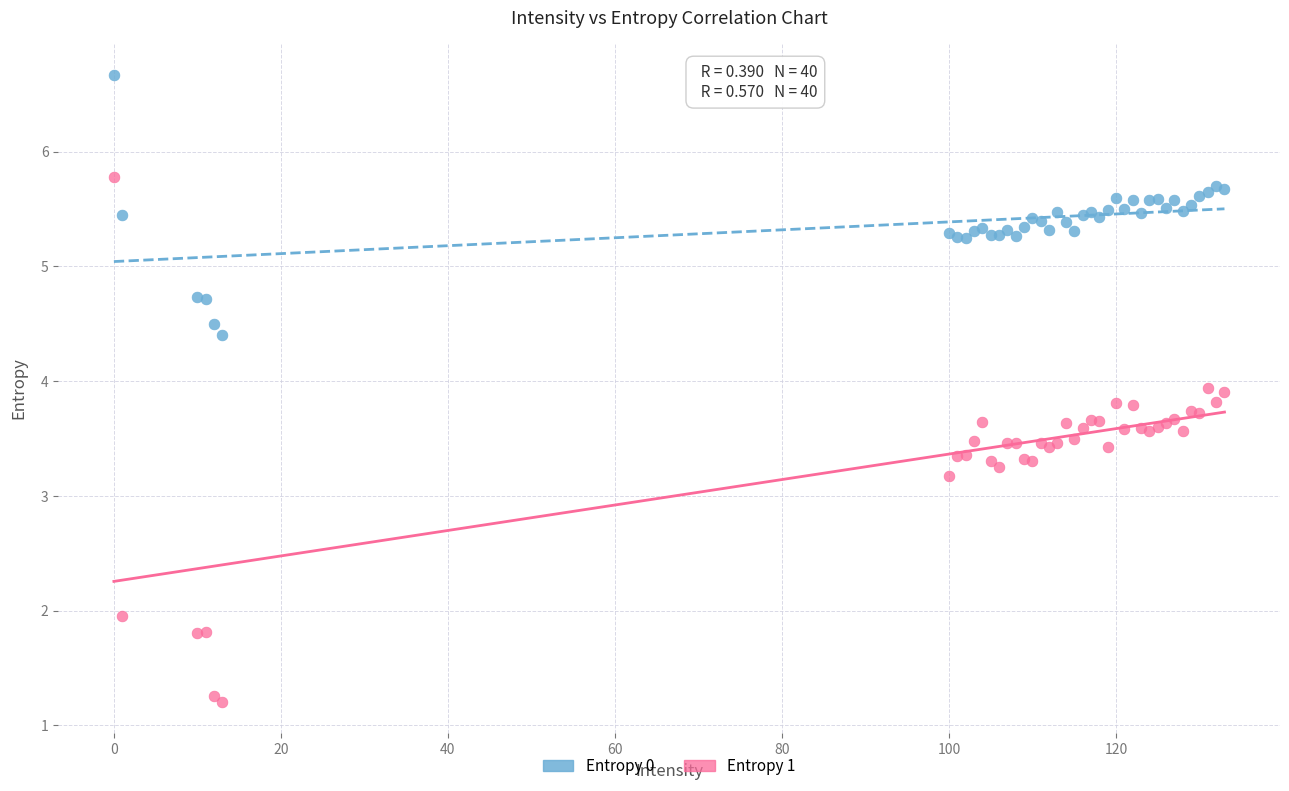

Across all series, what Y value is closest to 3?

3.2